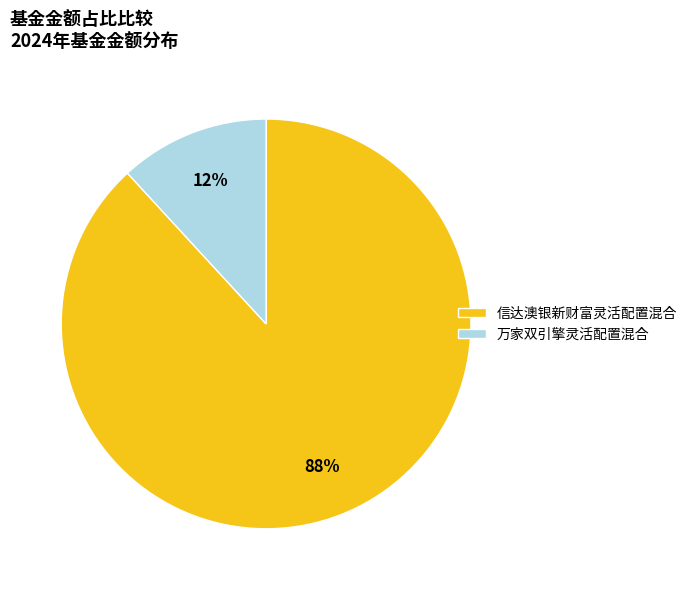

To the nearest percent, what is the average slice percentage?

50%